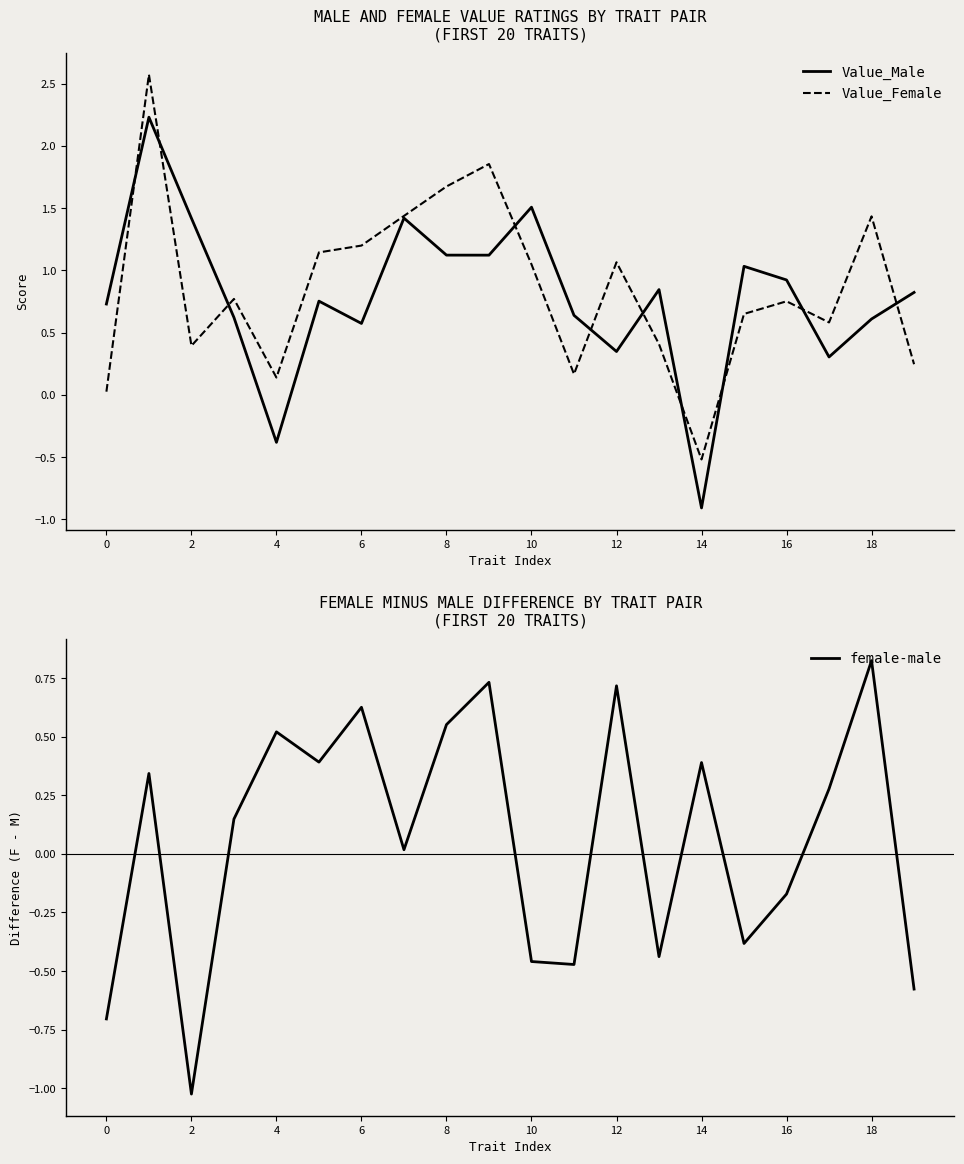

Which series has the largest total across all categories?

Value_Female